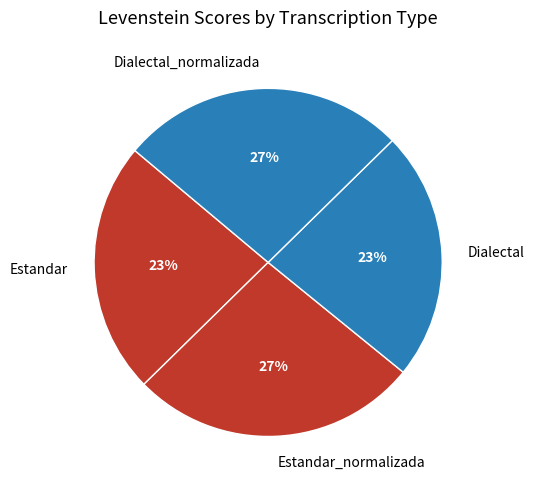

Do Dialectal_normalizada and Estandar_normalizada together represent more than half of the pie?

Yes